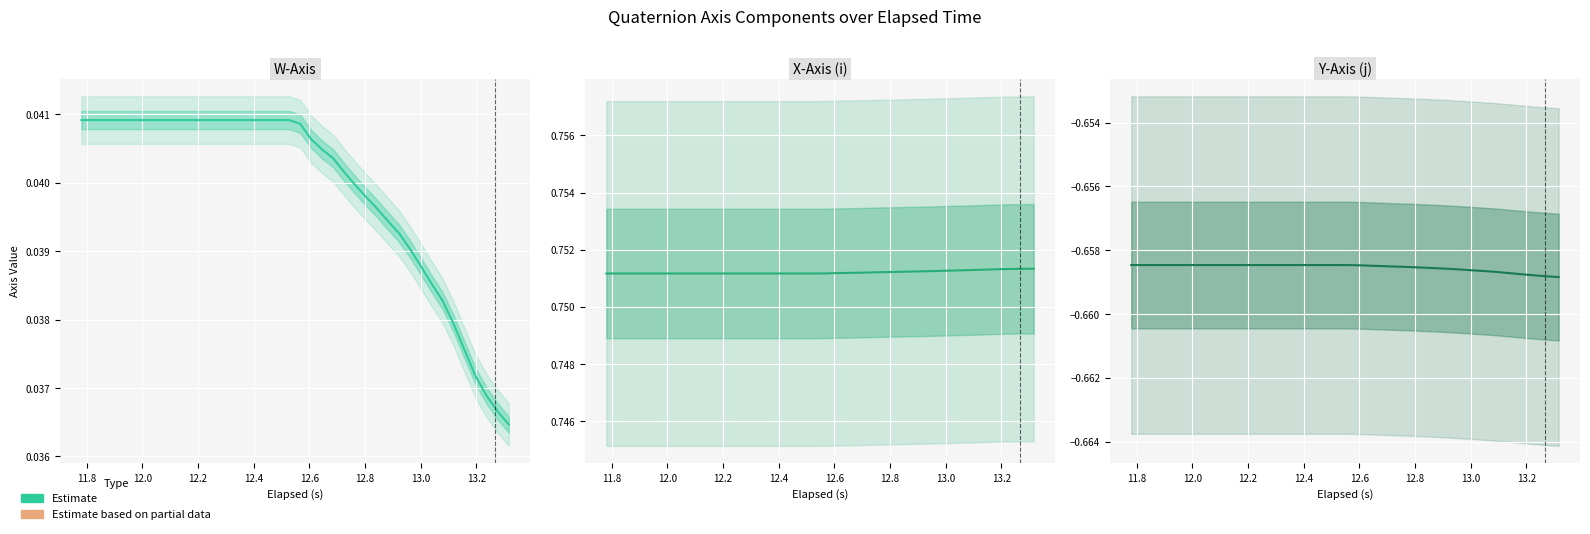

What is the greatest value displayed?

0.8